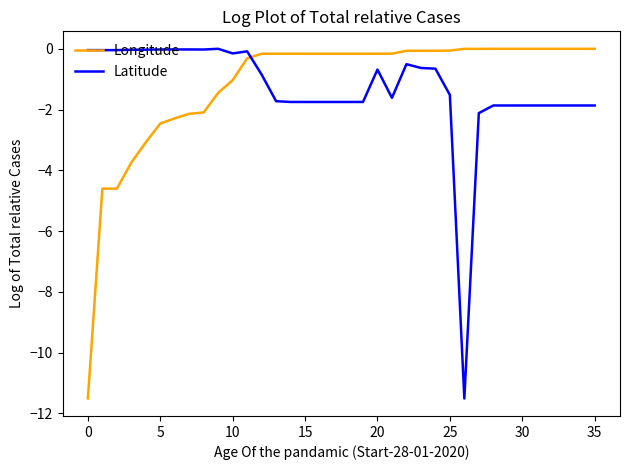

Which series ends up on top after the final intersection of Longitude and Latitude?

Longitude